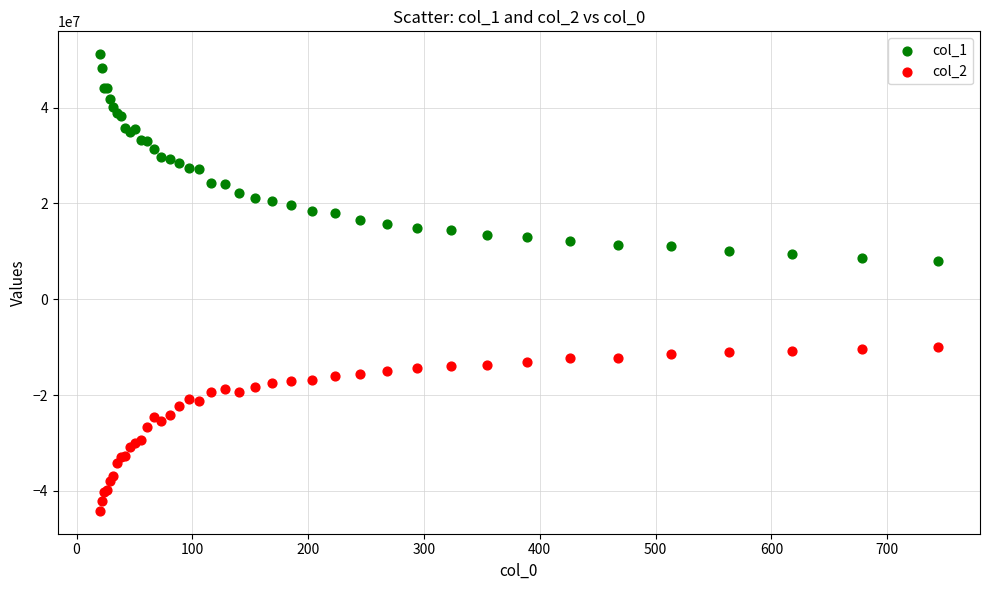

Which series contains the highest Y value?

col_1